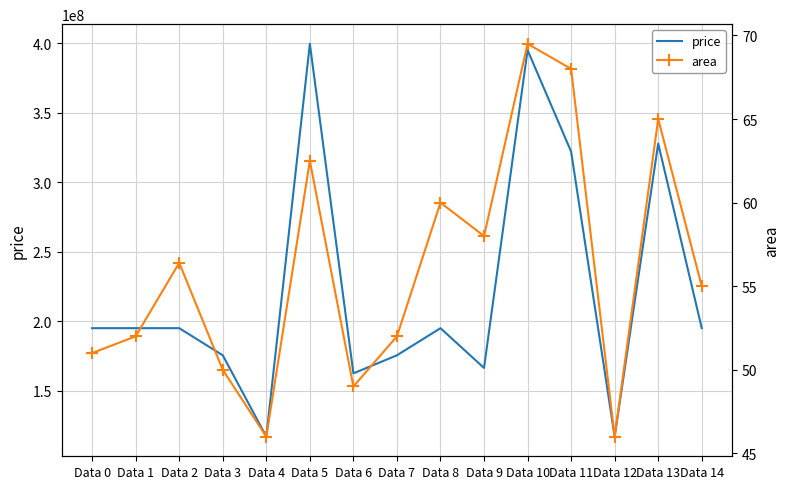

Rank the categories by price value from highest to lowest.

Data 5, Data 10, Data 13, Data 11, Data 0, Data 1, Data 2, Data 8, Data 14, Data 3, Data 7, Data 9, Data 6, Data 4, Data 12